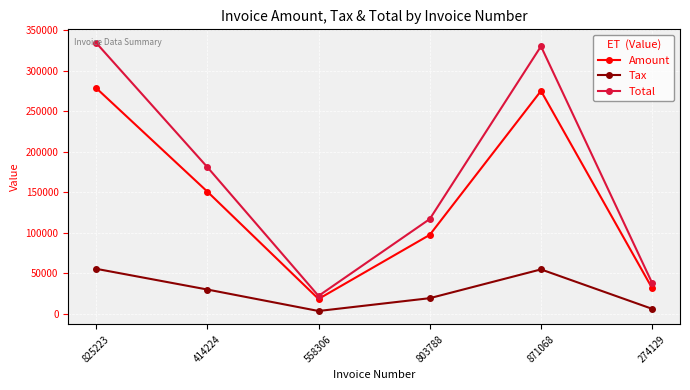

List the series in order of their overall mean, highest first.

Total, Amount, Tax